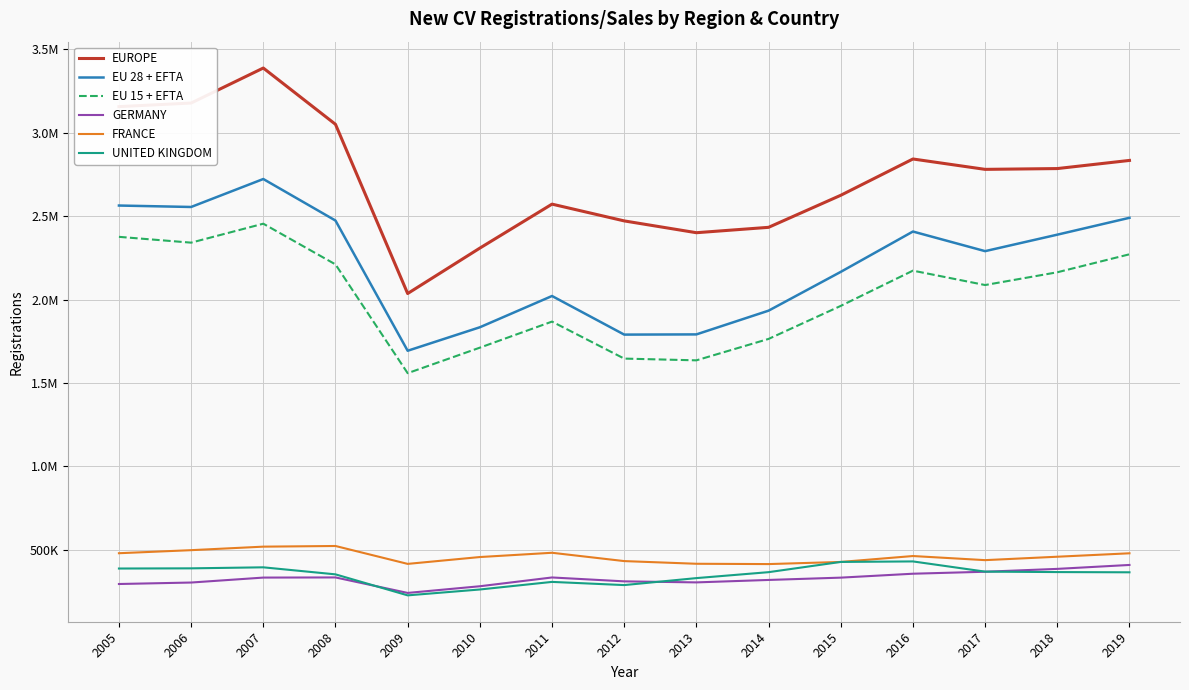

What are all the series names shown in the legend?

EUROPE, EU 28 + EFTA, EU 15 + EFTA, GERMANY, FRANCE, UNITED KINGDOM